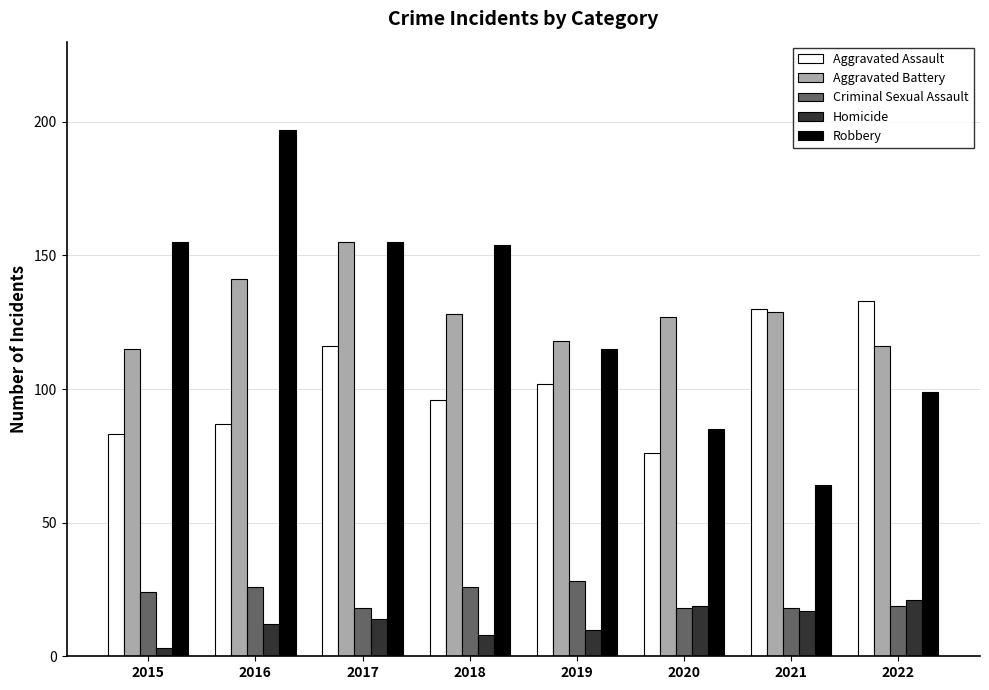

Rank the series by their maximum value, from highest to lowest.

Robbery, Aggravated Battery, Aggravated Assault, Criminal Sexual Assault, Homicide